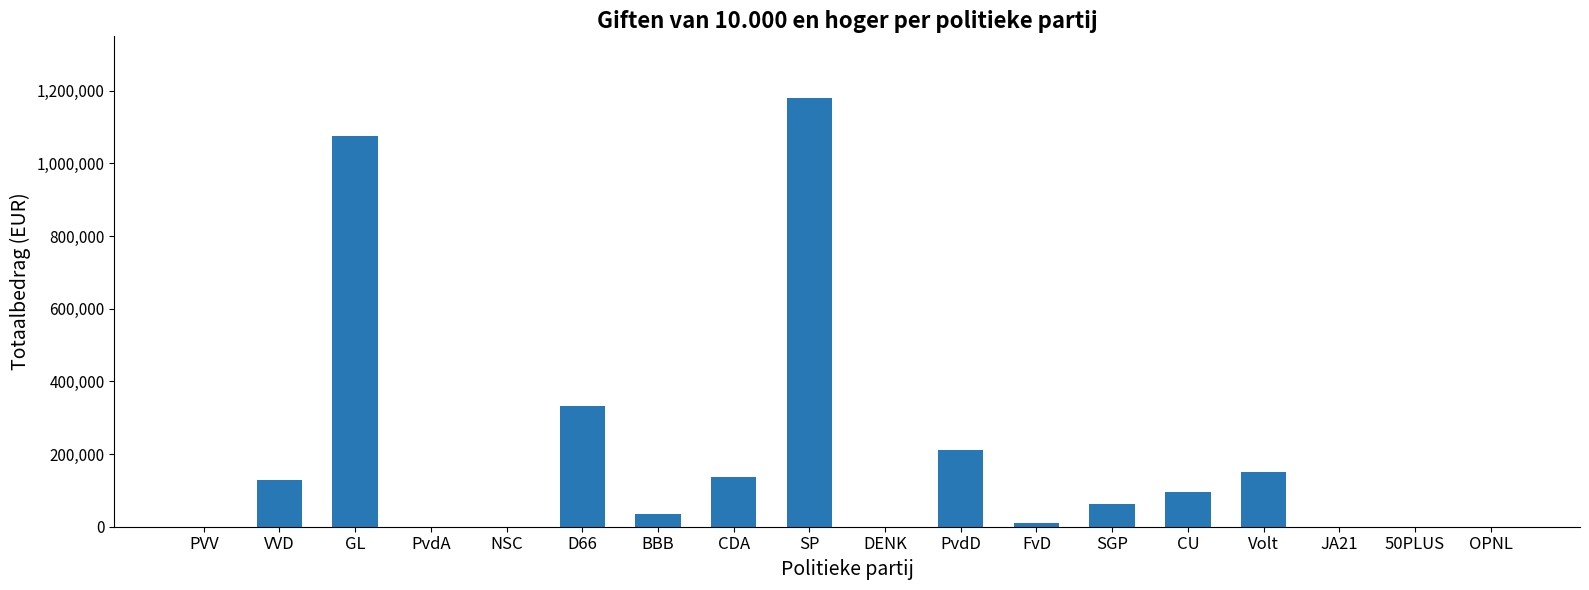

How many distinct data groups are displayed?

1